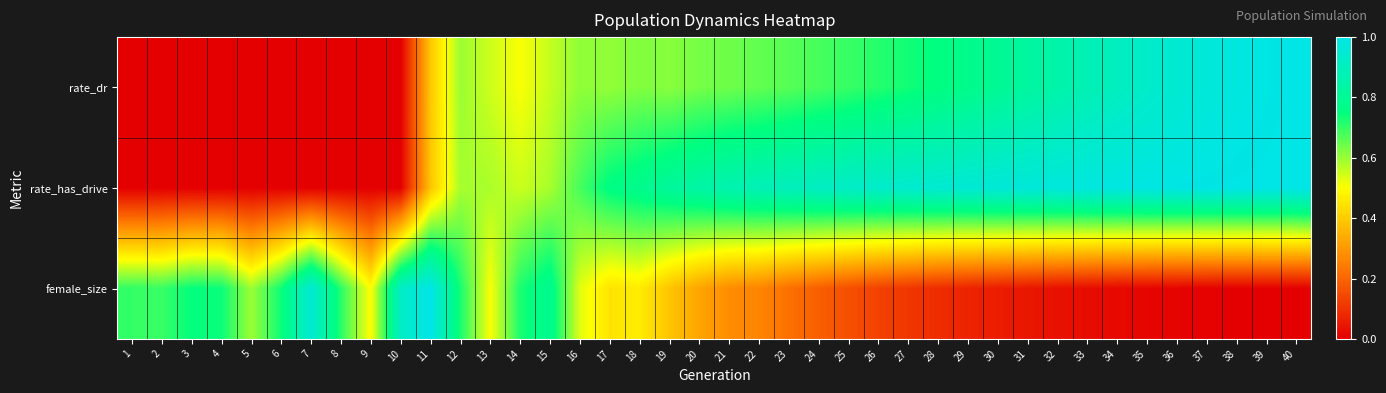

Which series has the largest total across all categories?

rate_has_drive